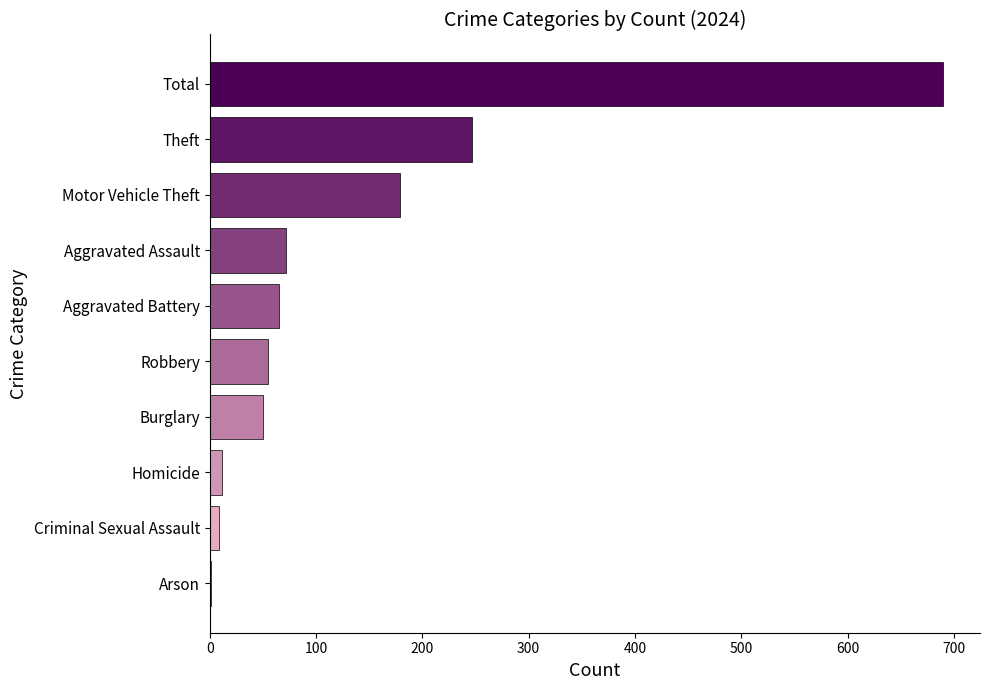

What is the average value?

138